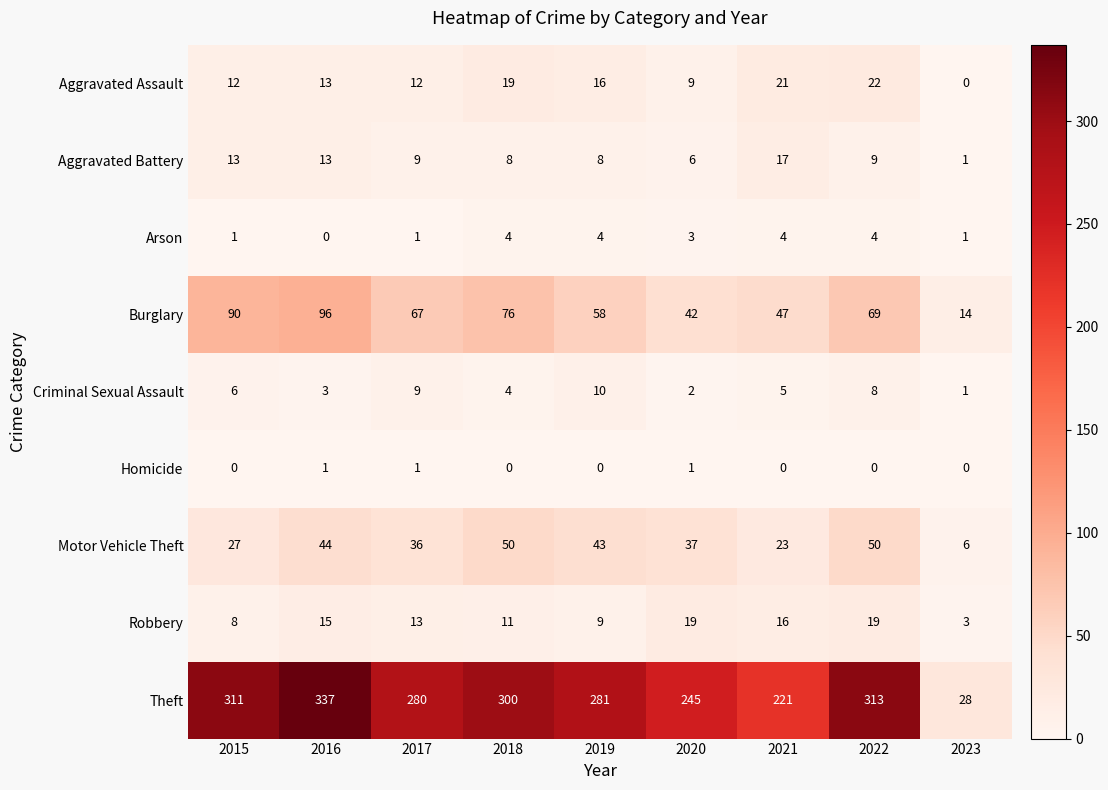

At which label does Burglary first exceed 67?

2015